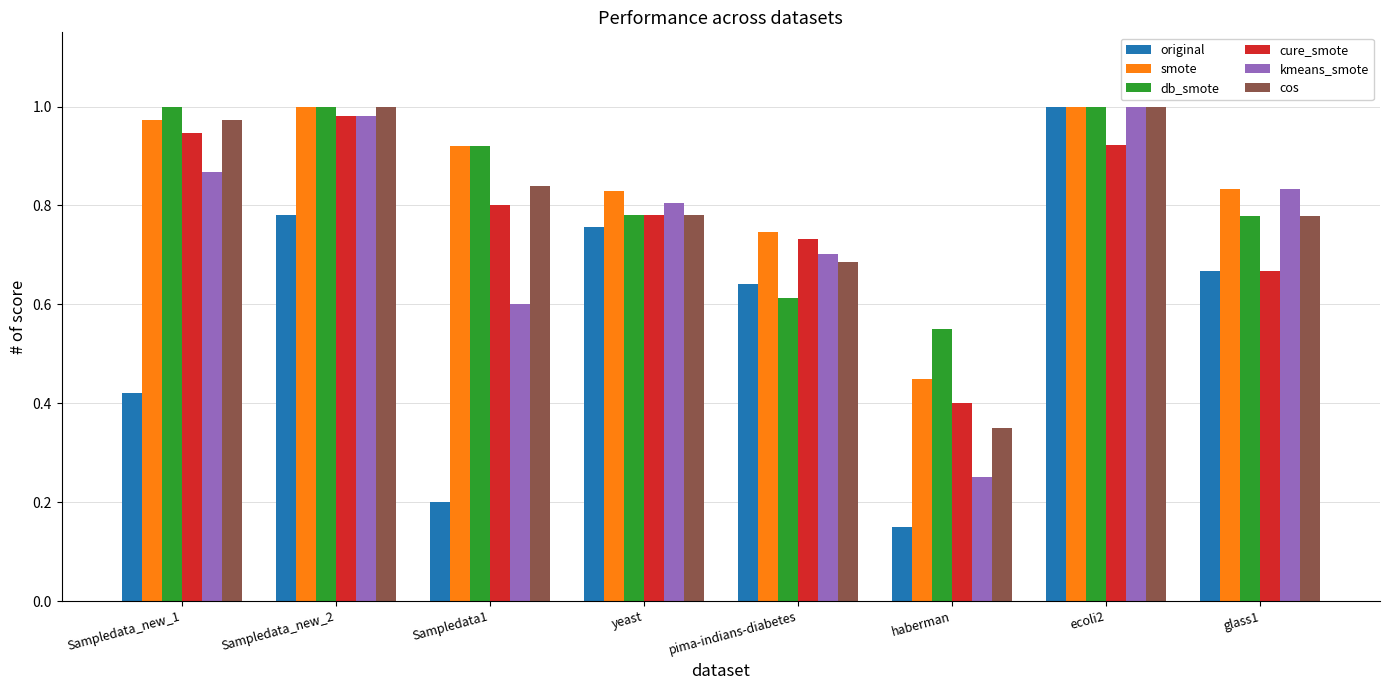

What are all the series names shown in the legend?

original, smote, db_smote, cure_smote, kmeans_smote, cos